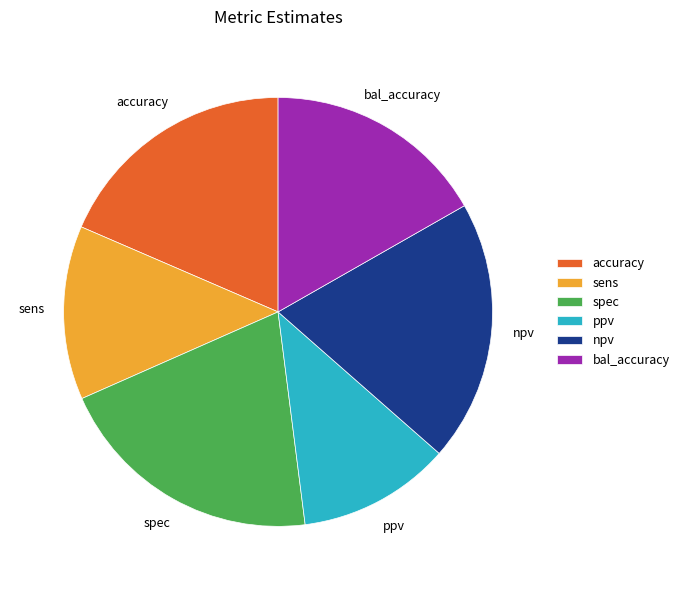

Between spec and npv, which is larger?

spec